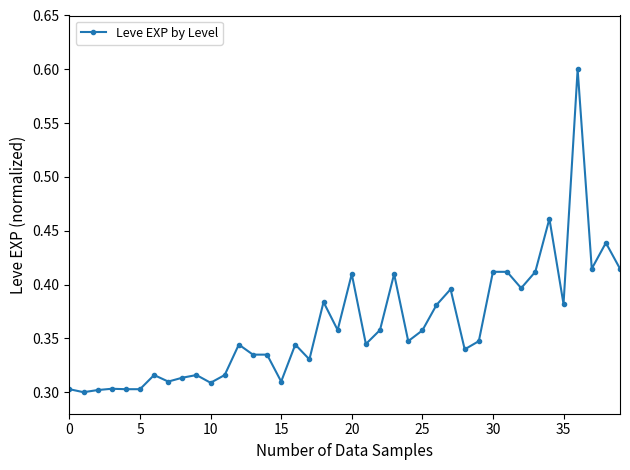

True or false: the data has more than 0 interior local peaks.

True